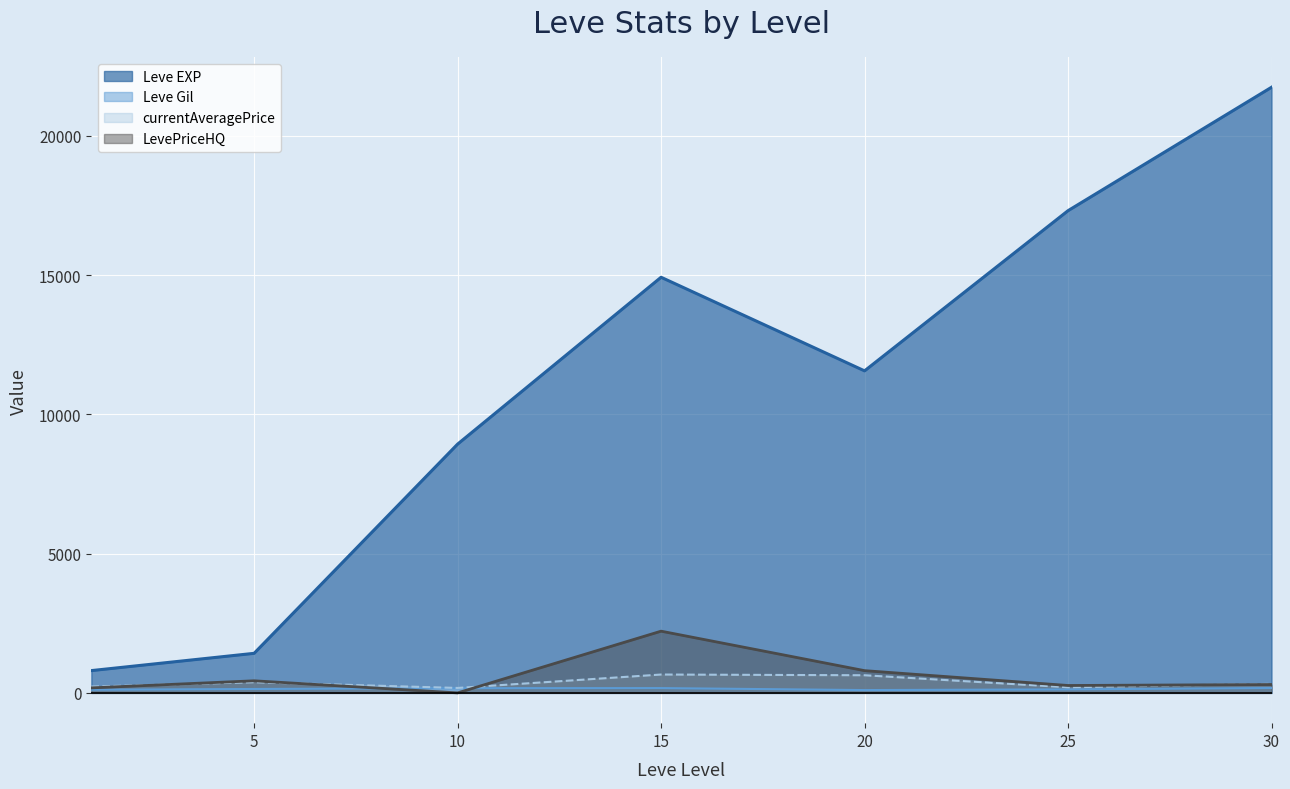

At how many categories does at least one series exceed 11116?

4